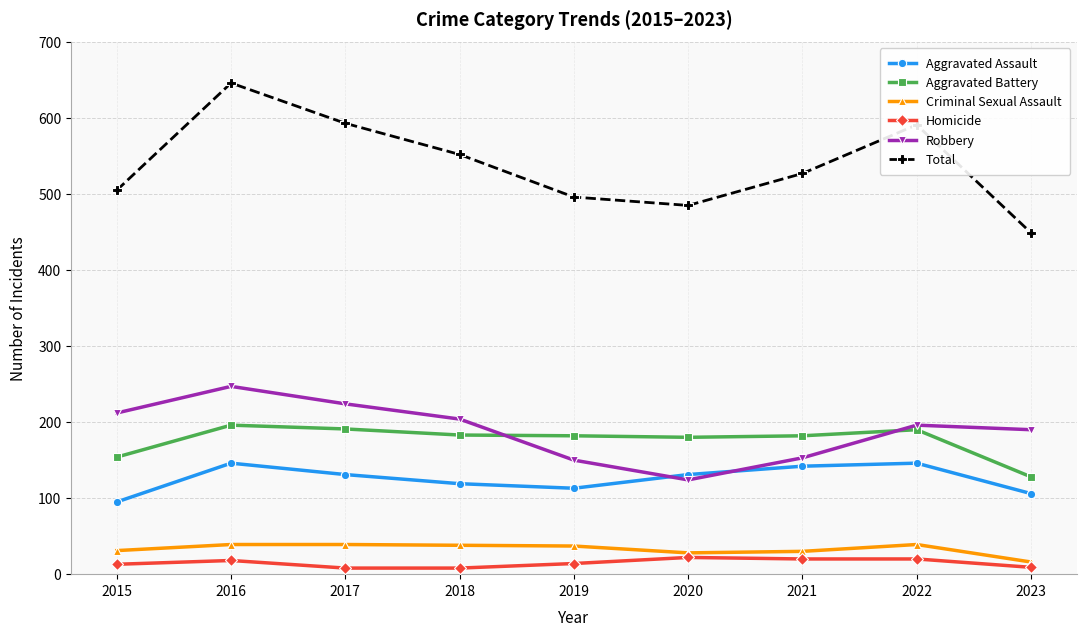

Rank the series at 2019 from lowest to highest value.

Homicide, Criminal Sexual Assault, Aggravated Assault, Robbery, Aggravated Battery, Total